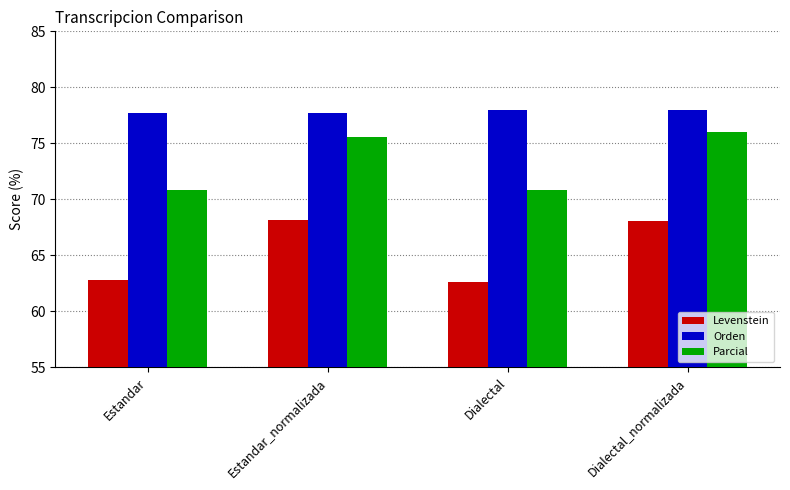

What is the label of the 2nd bar from the right?

Dialectal